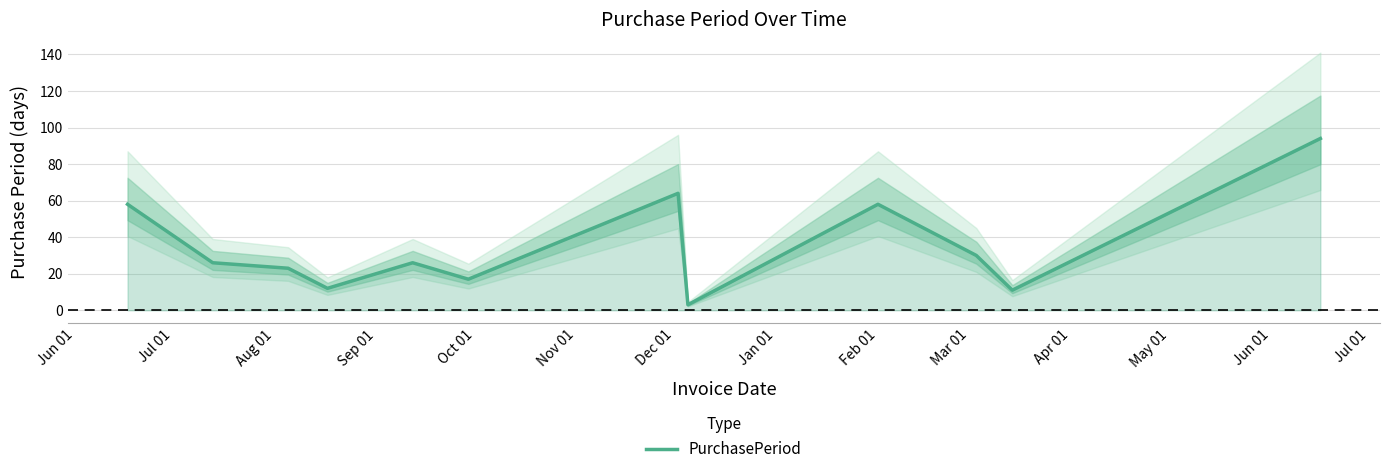

How many data points does each series have?

12